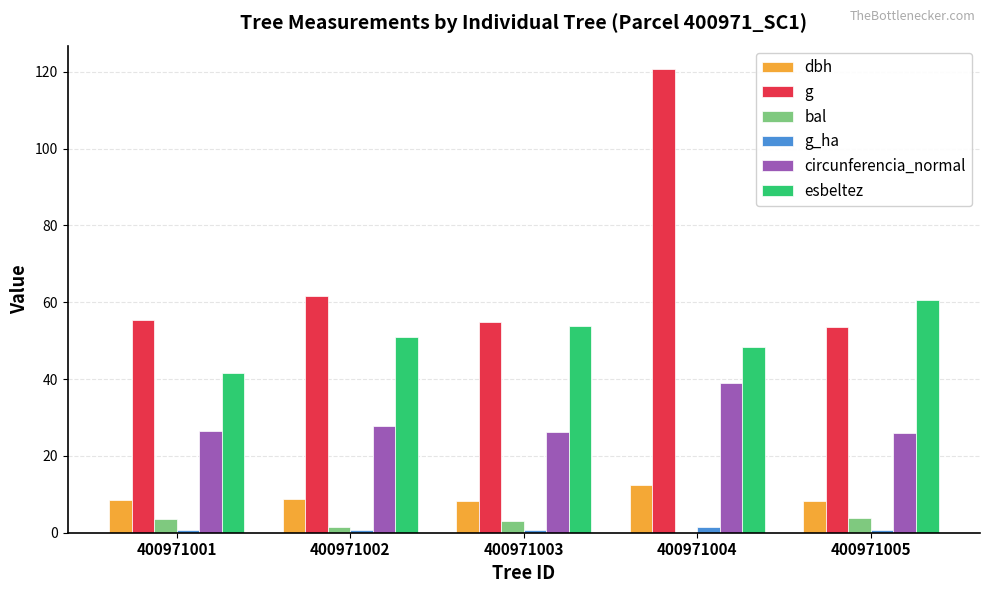

Which series has the largest total across all categories?

g